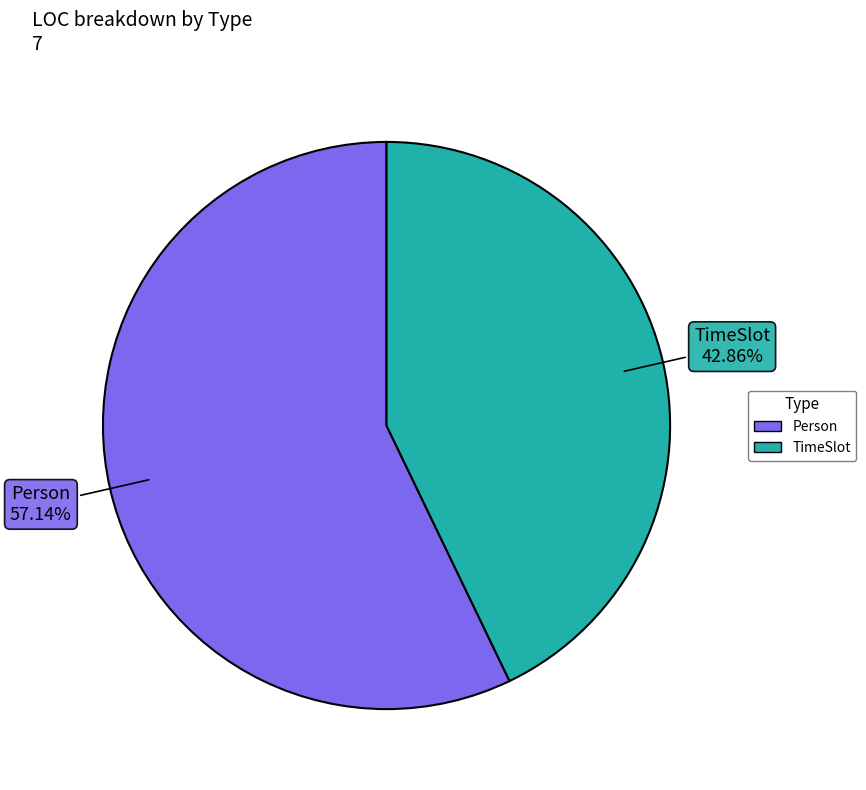

Does TimeSlot represent more than half of the total?

No